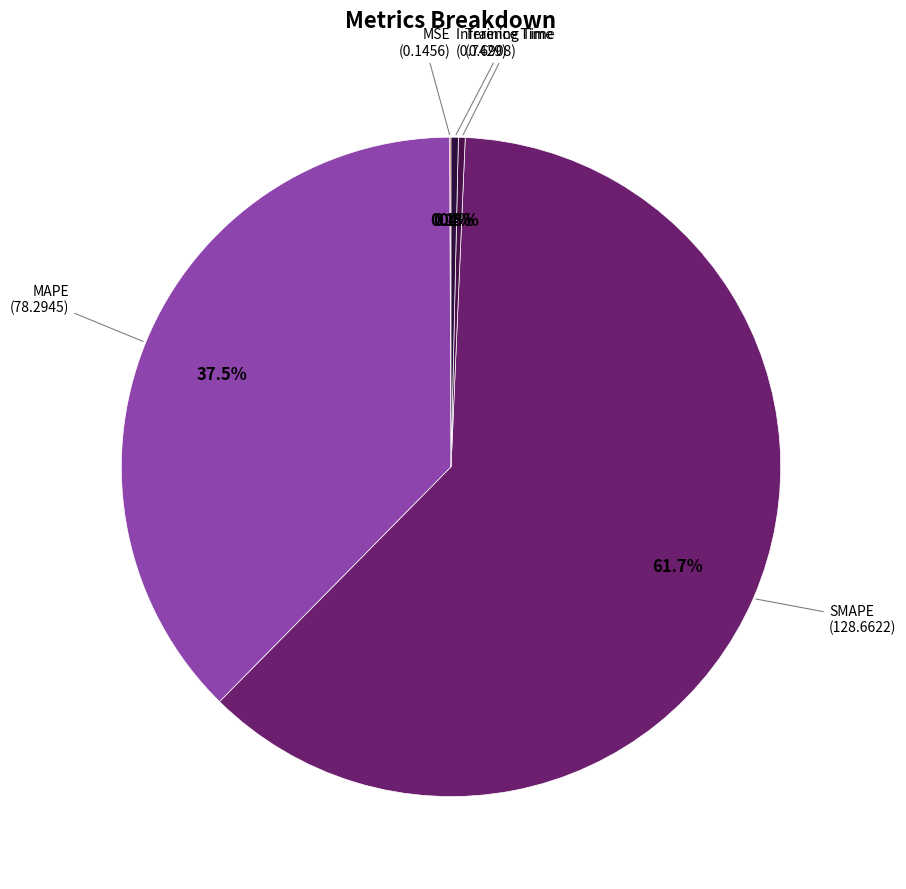

What percentage is NOT represented by Inference Time?

99.6%